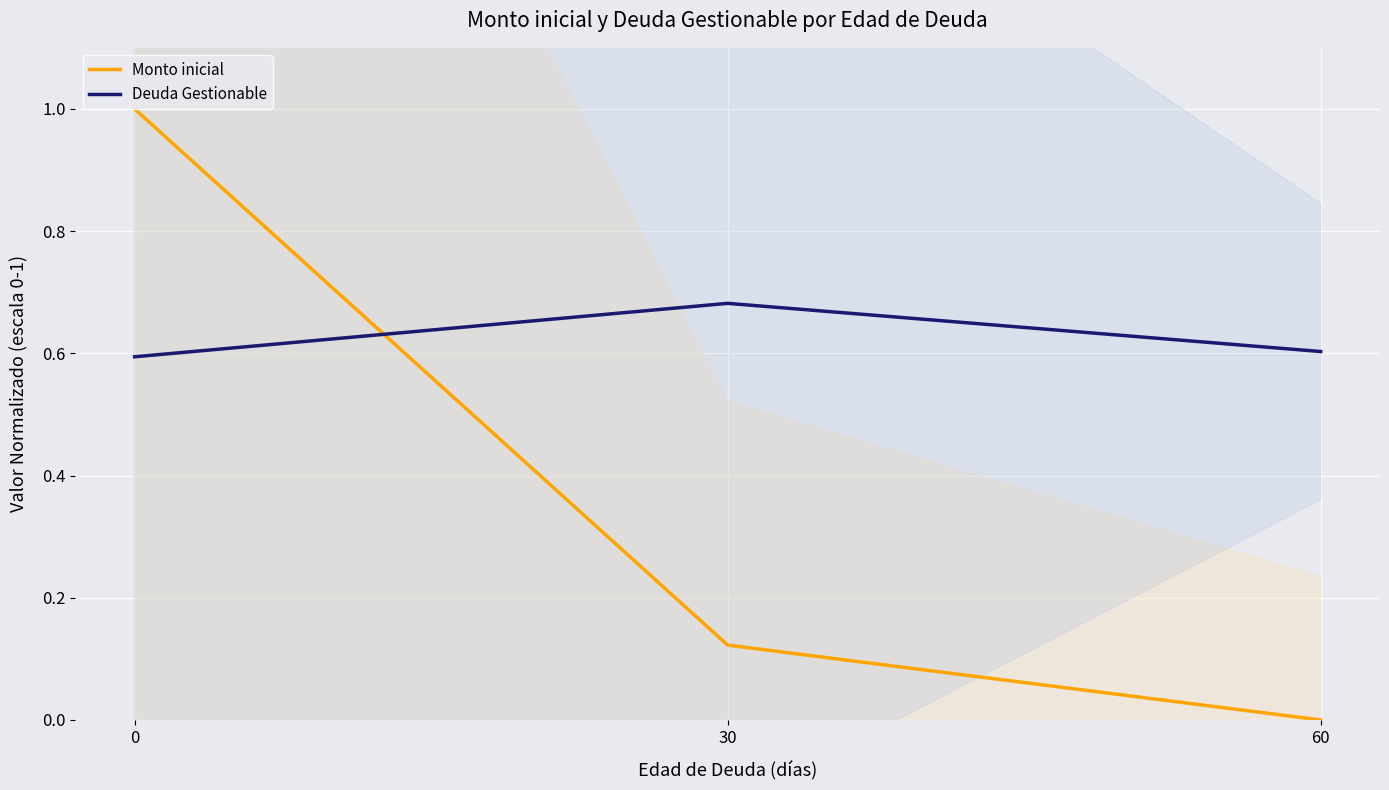

Reading left to right, transcribe all the data shown in this chart.

Monto inicial: 0=1.0	30=0.1	60=0.0
Deuda Gestionable: 0=0.6	30=0.7	60=0.6